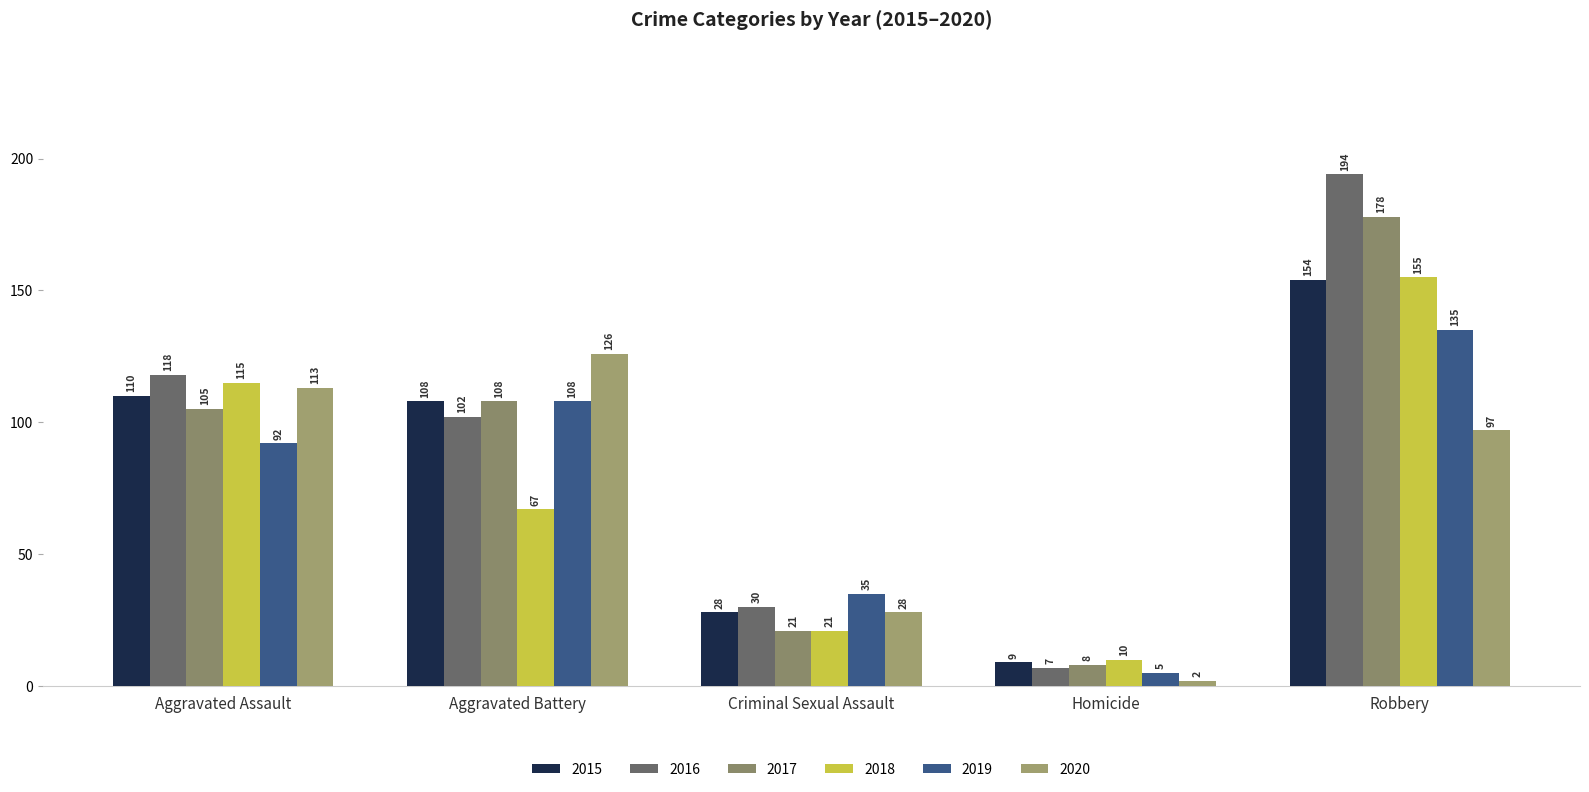

Reading right to left, what are all the values shown in this chart?

2015: 154	9	28	108	110
2016: 194	7	30	102	118
2017: 178	8	21	108	105
2018: 155	10	21	67	115
2019: 135	5	35	108	92
2020: 97	2	28	126	113